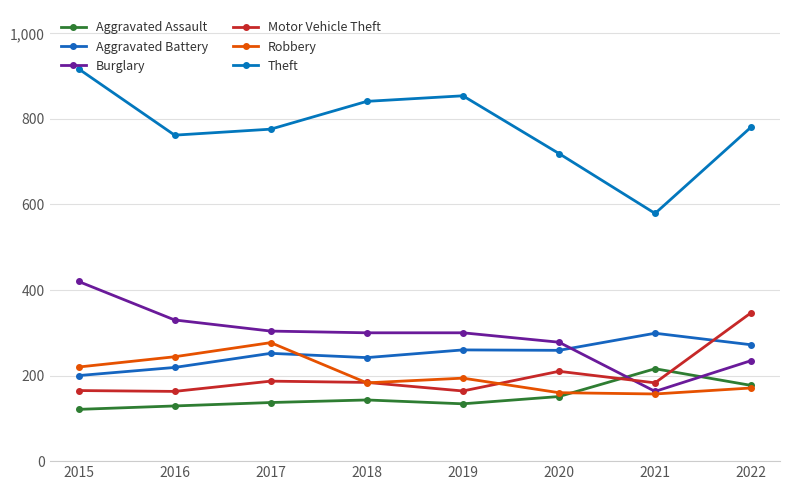

What is the lowest value of the Burglary series?

163